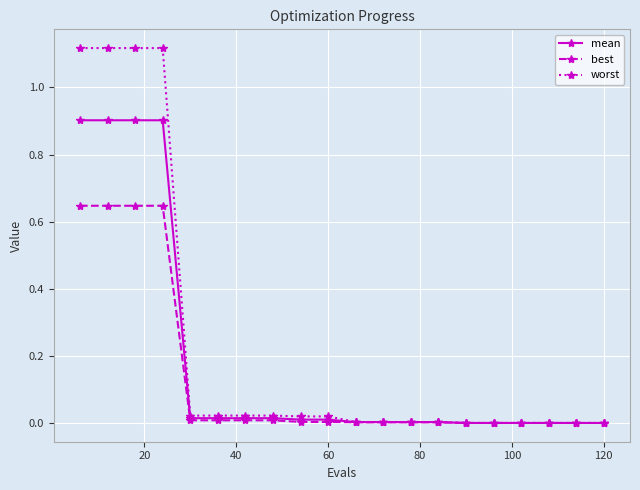

Which series has the largest range (max minus min)?

worst